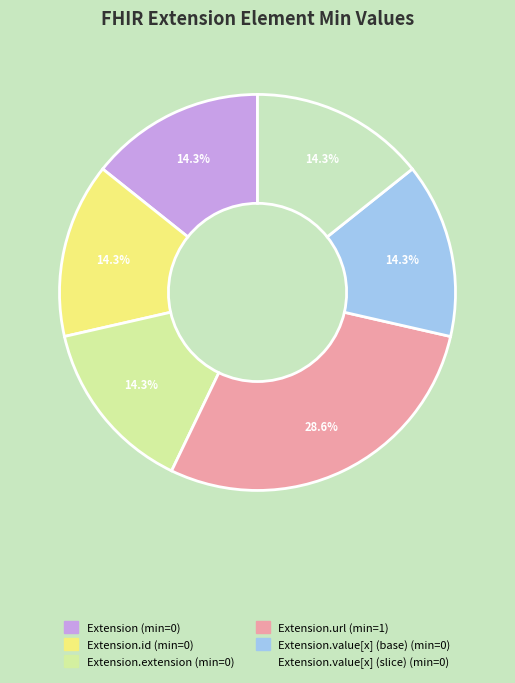

Rank the categories by value from lowest to highest.

Extension, Extension.id, Extension.extension, Extension.value[x] (base), Extension.value[x] (slice), Extension.url